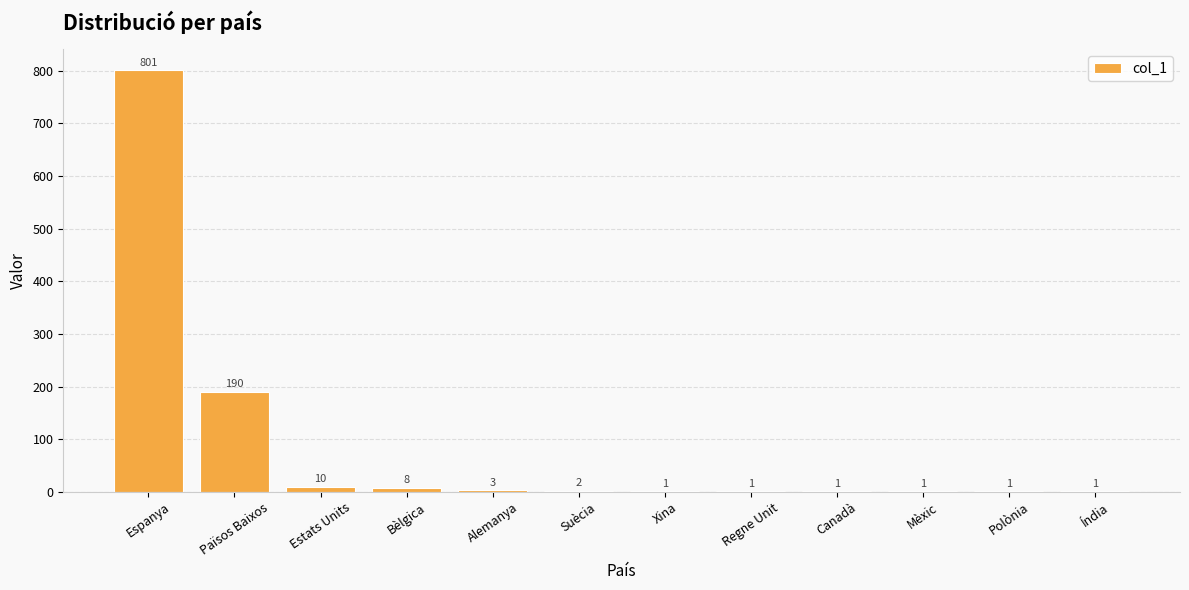

What is the maximum value shown in the chart?

801